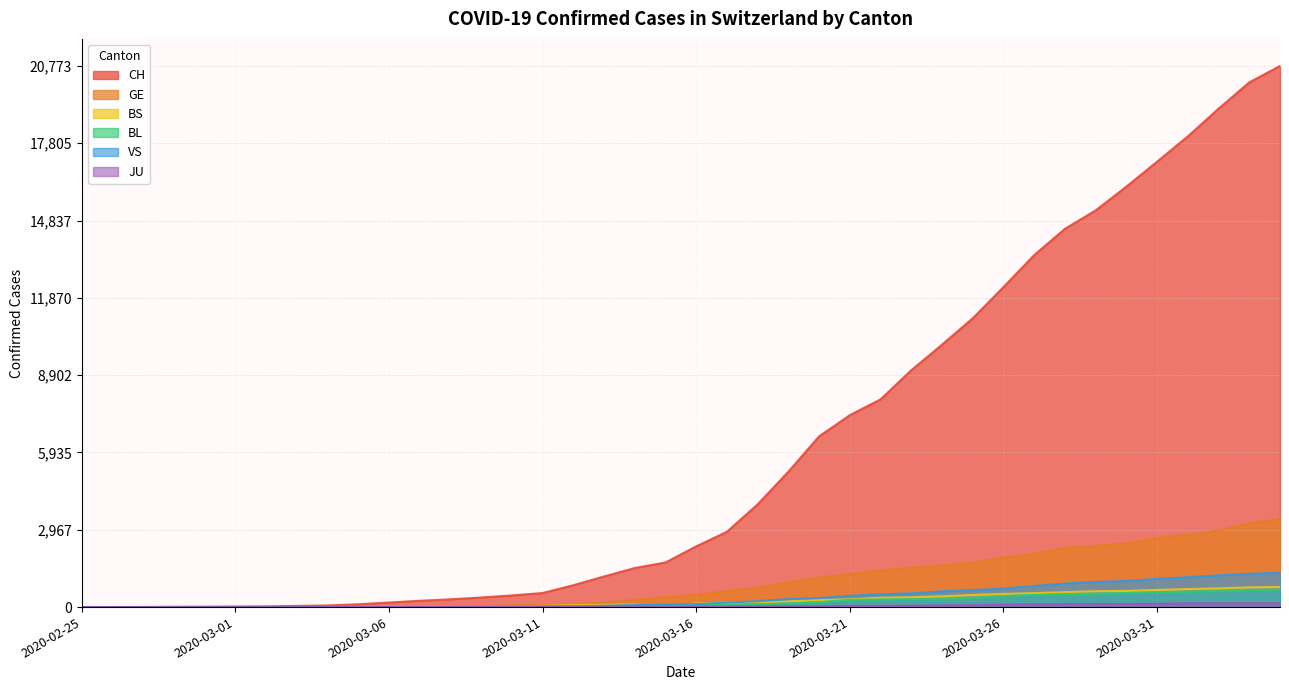

True or false: JU has more than 0 interior local peaks.

False